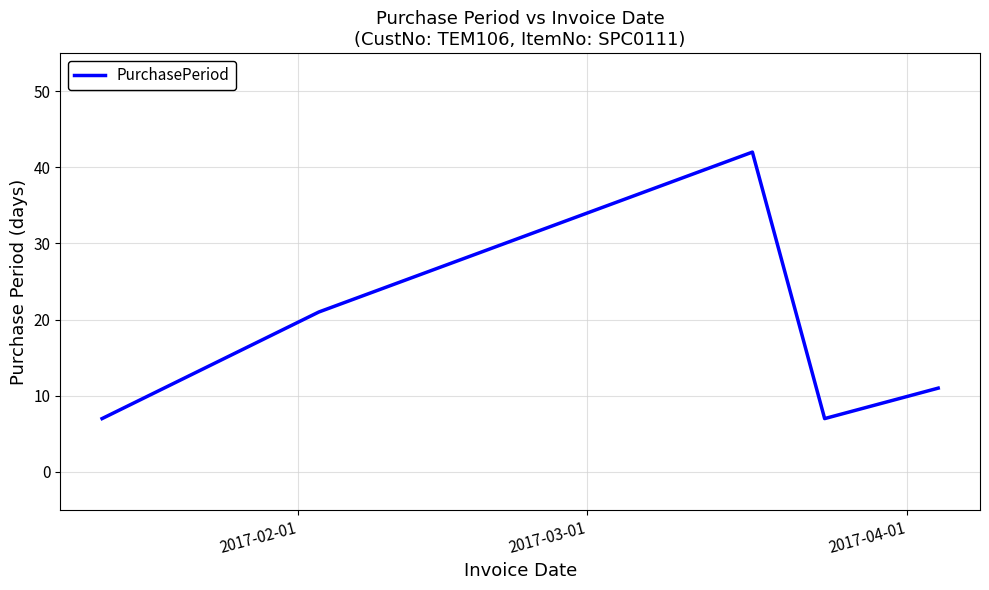

What is the difference between the maximum and second lowest values?

35